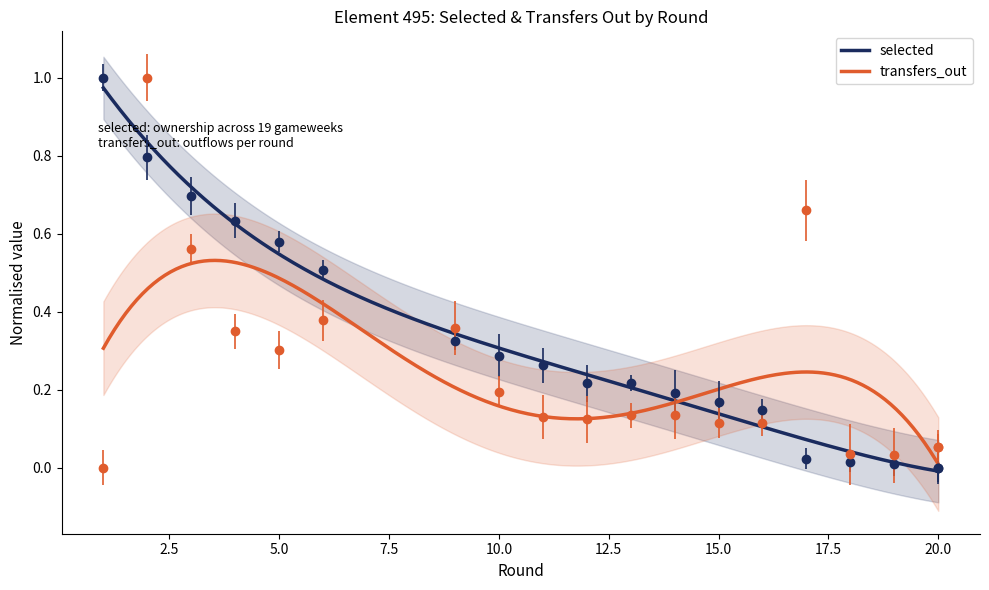

How many positive values does the selected series have?

17